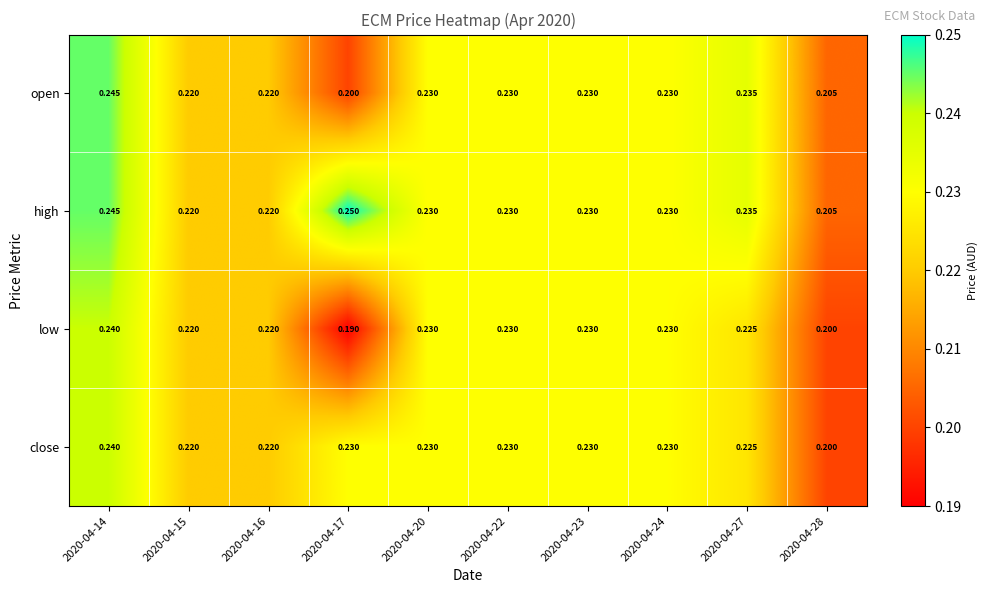

Which series has the largest total across all categories?

high